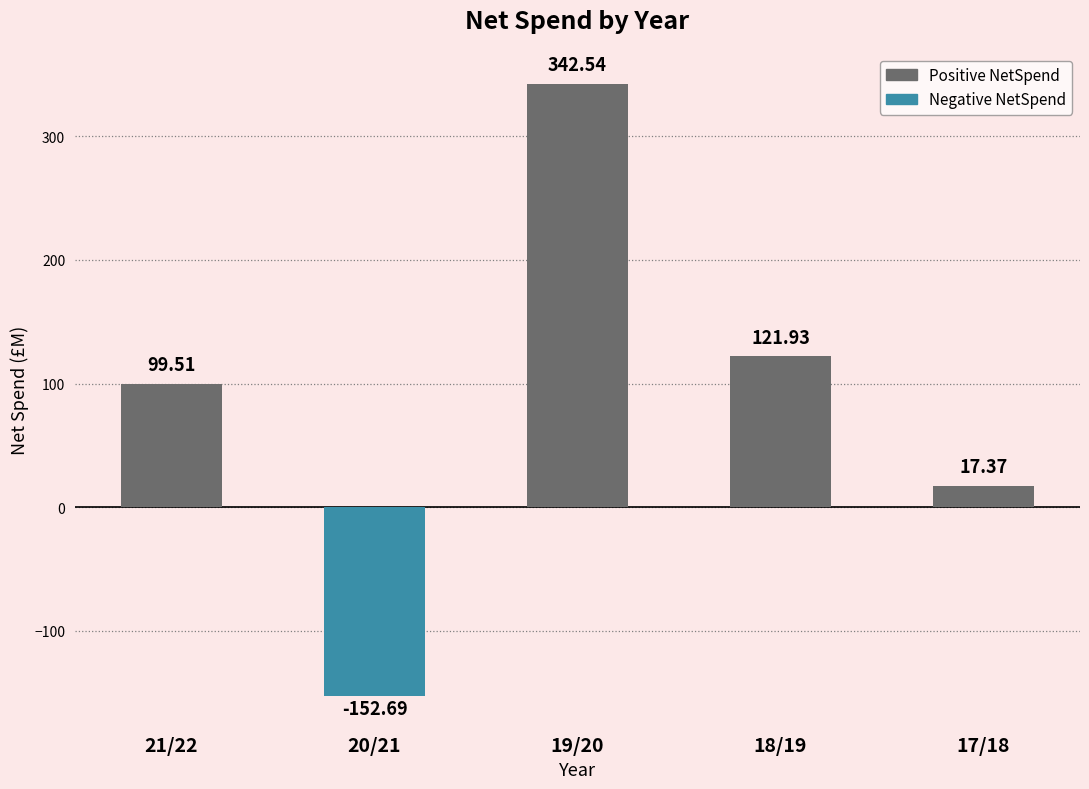

Reading right to left, what are all the values shown in this chart?

17/18=17.4	18/19=121.9	19/20=342.5	20/21=-152.7	21/22=99.5